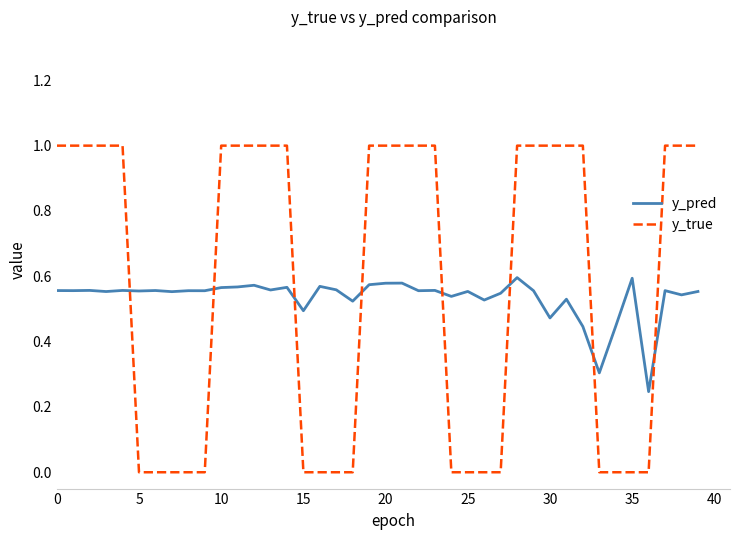

After their last crossing, which series has the higher values: y_true or y_pred?

y_true